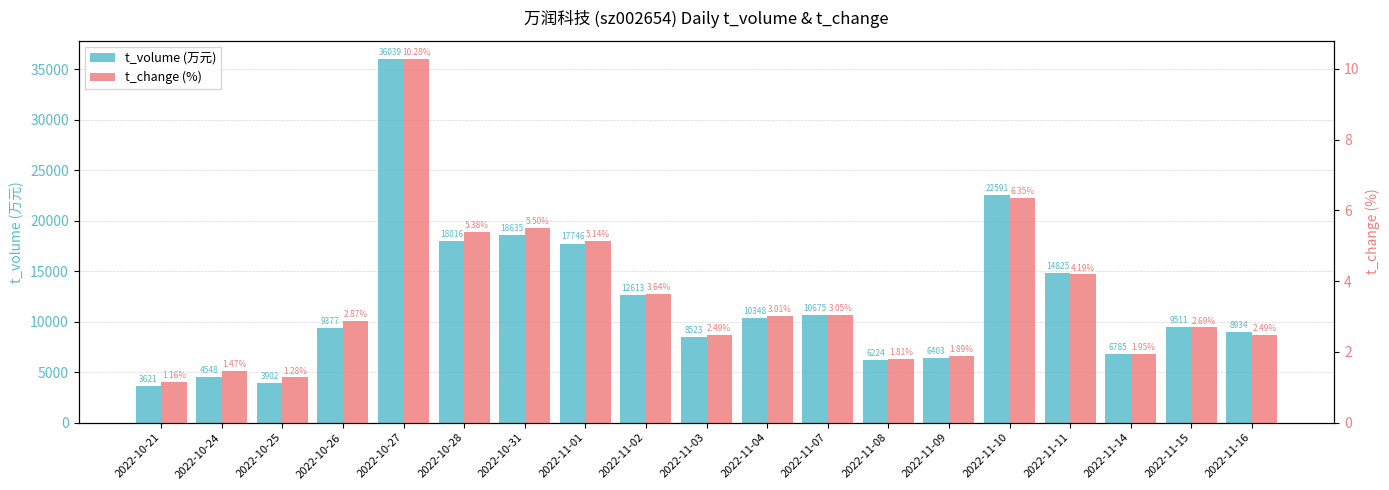

List the series in order of their peak value, lowest first.

t_change, t_volume